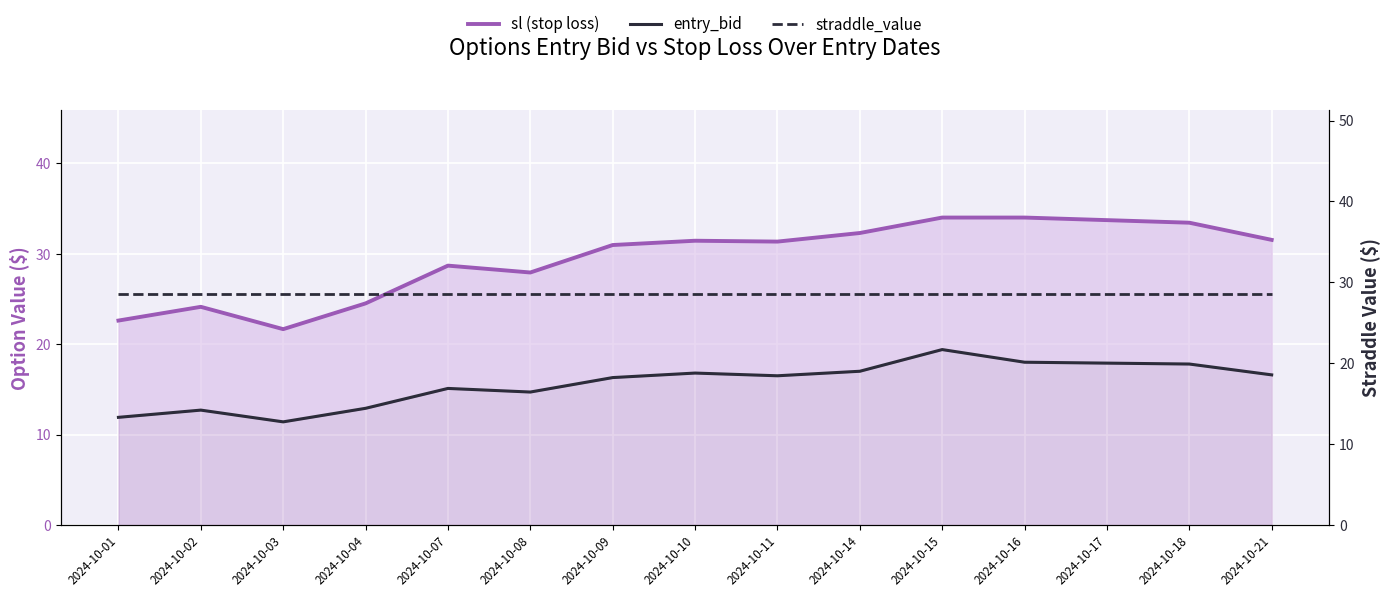

The sl (stop loss) series shows 31.4 at 2024-10-10. True or false?

True